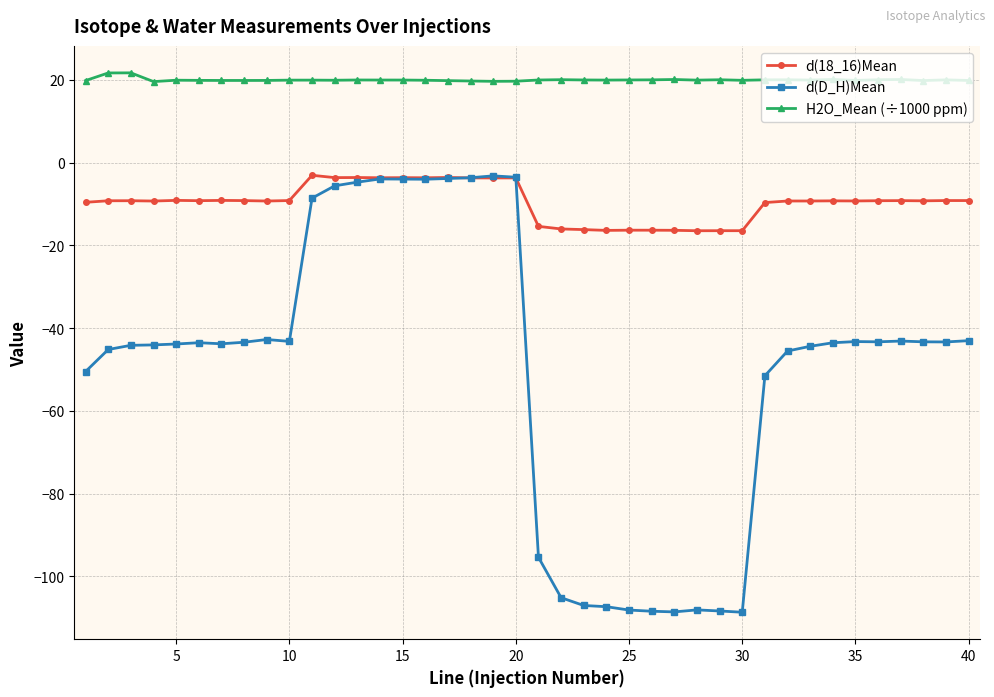

True or false: d(D_H)Mean and H2O_Mean (÷1000 ppm) cross at least once.

False